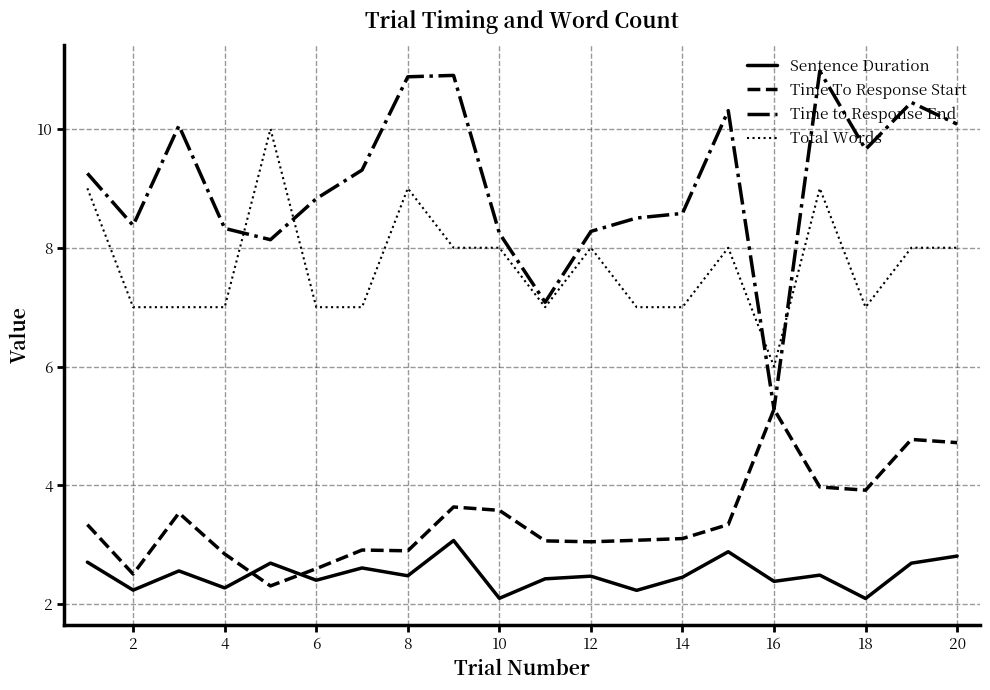

What is the minimum value for Time to Response End?

5.3